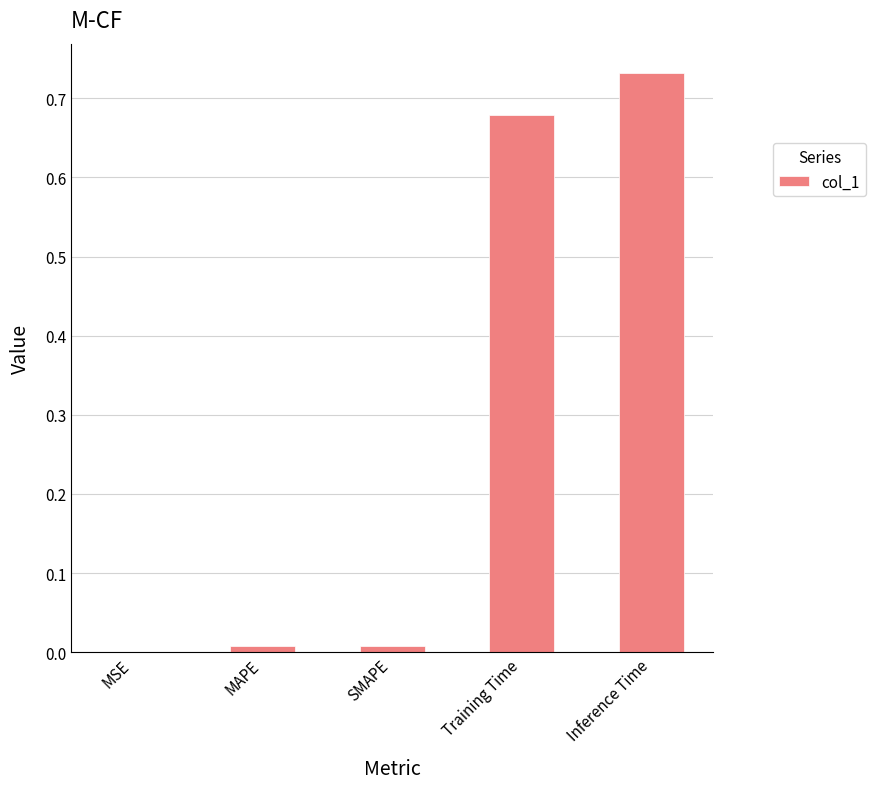

Which category has the highest value across all series?

Inference Time